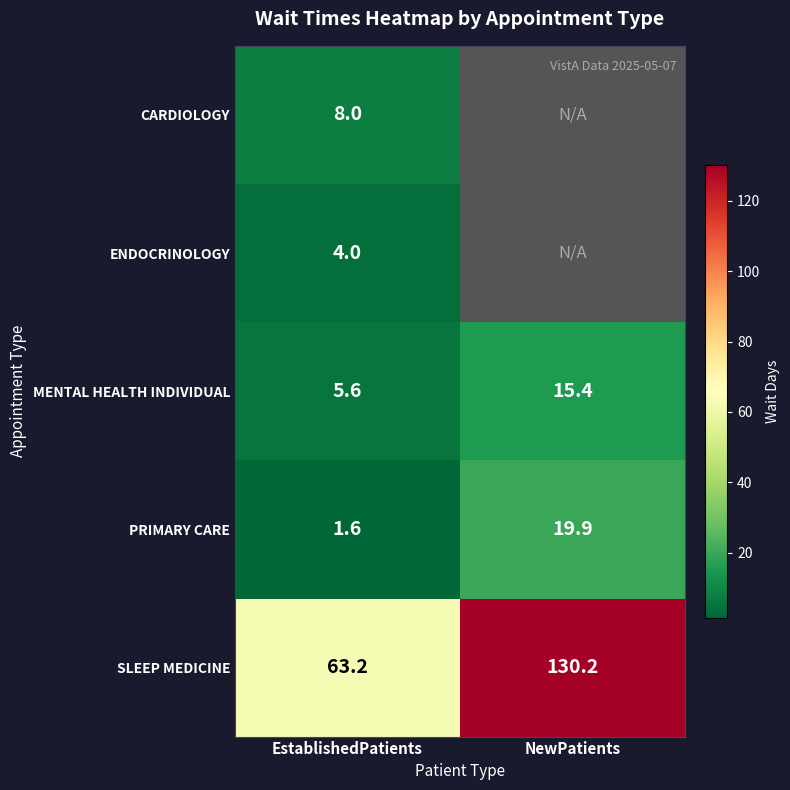

Rank the series at EstablishedPatients from lowest to highest value.

PRIMARY CARE, ENDOCRINOLOGY, MENTAL HEALTH INDIVIDUAL, CARDIOLOGY, SLEEP MEDICINE